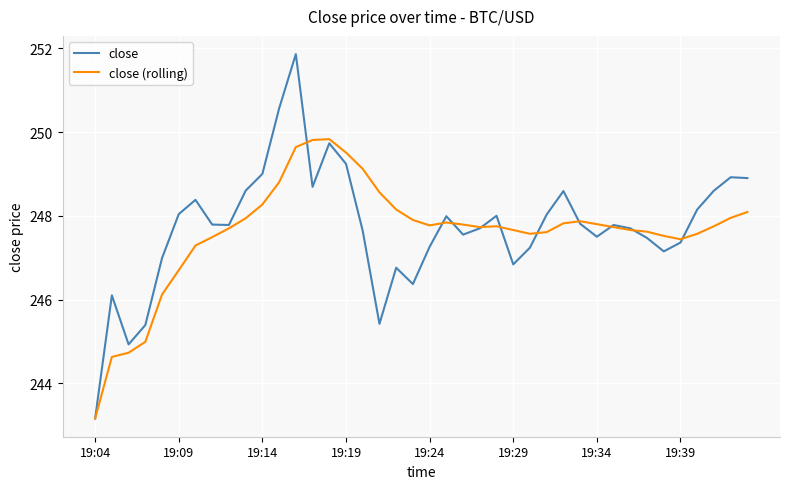

What is the difference between the maximum and minimum values in the close (rolling) series?

6.7